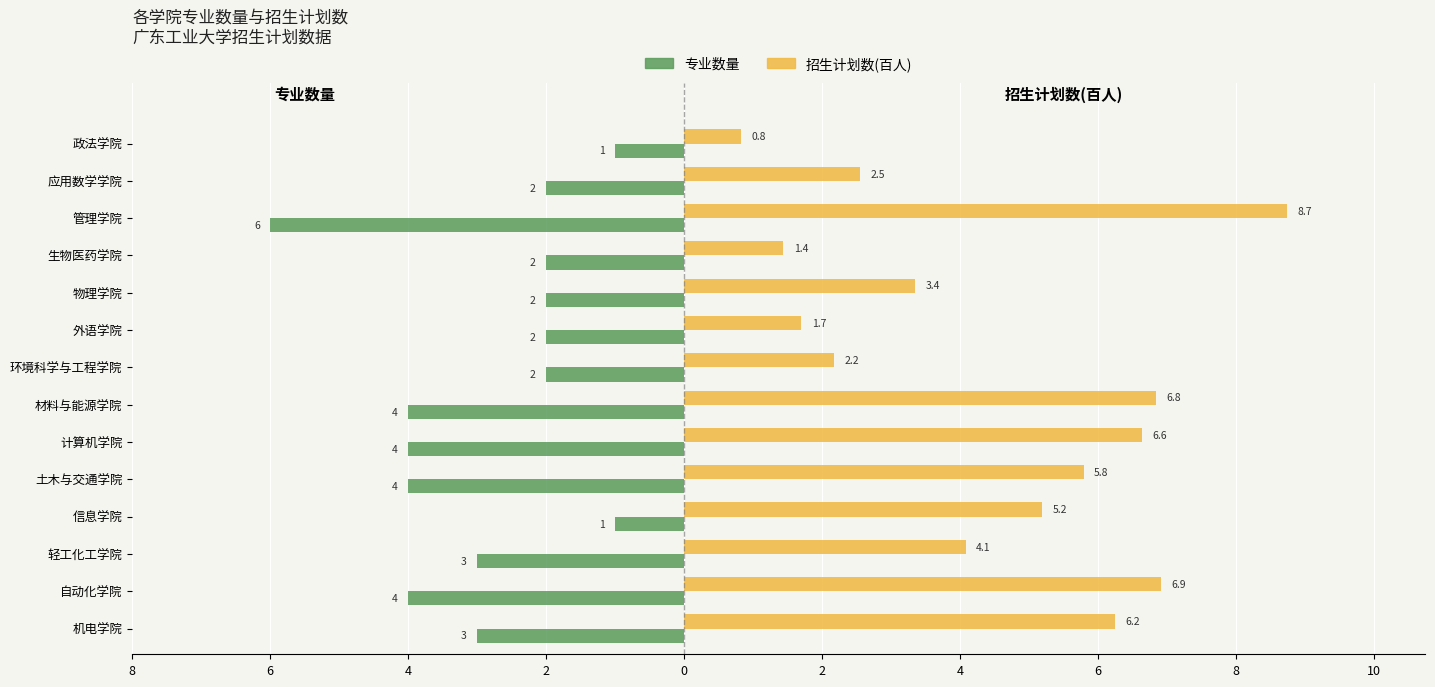

Reading left to right, list all the values displayed in this chart.

专业数量: -3.0	-4.0	-3.0	-1.0	-4.0	-4.0	-4.0	-2.0	-2.0	-2.0	-2.0	-6.0	-2.0	-1.0
招生计划数(百人): 6.2	6.9	4.1	5.2	5.8	6.6	6.8	2.2	1.7	3.4	1.4	8.7	2.5	0.8